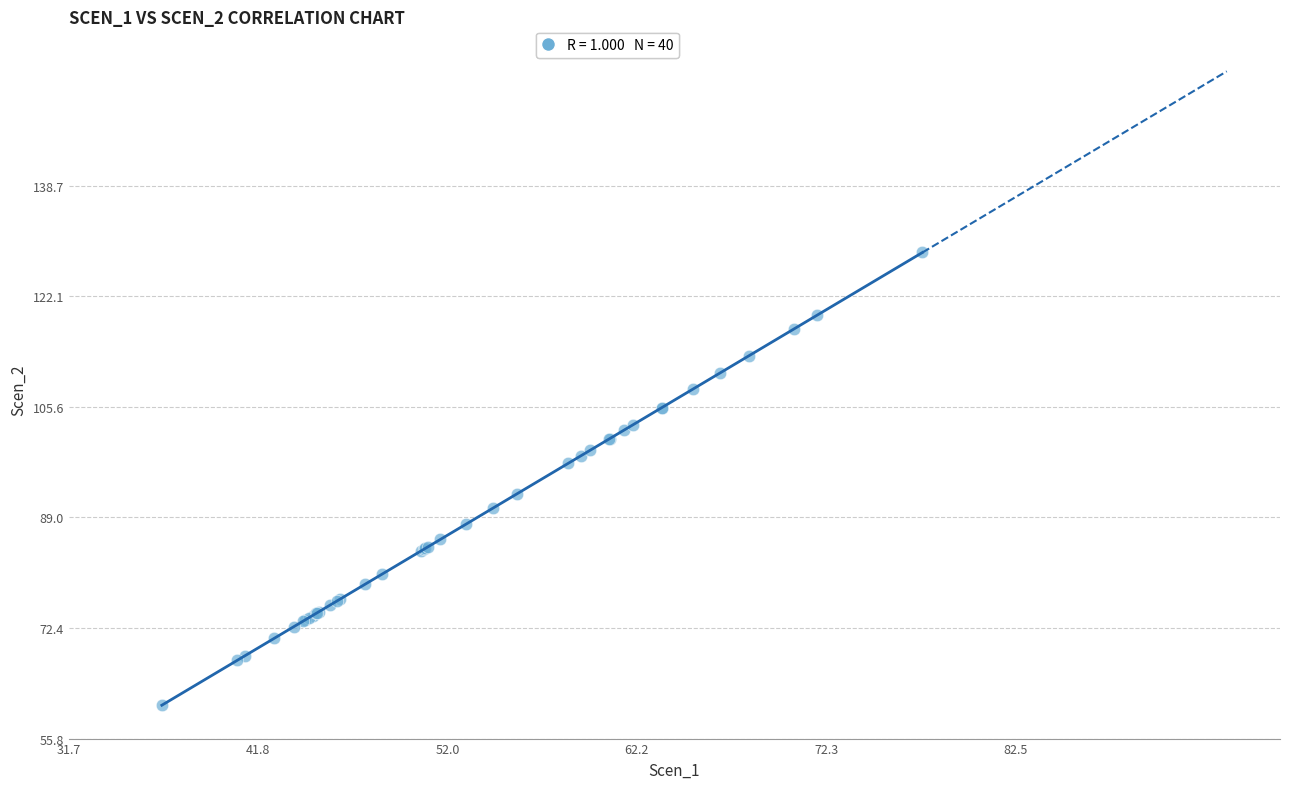

What Y value in the scatter plot is closest to 94?

92.6